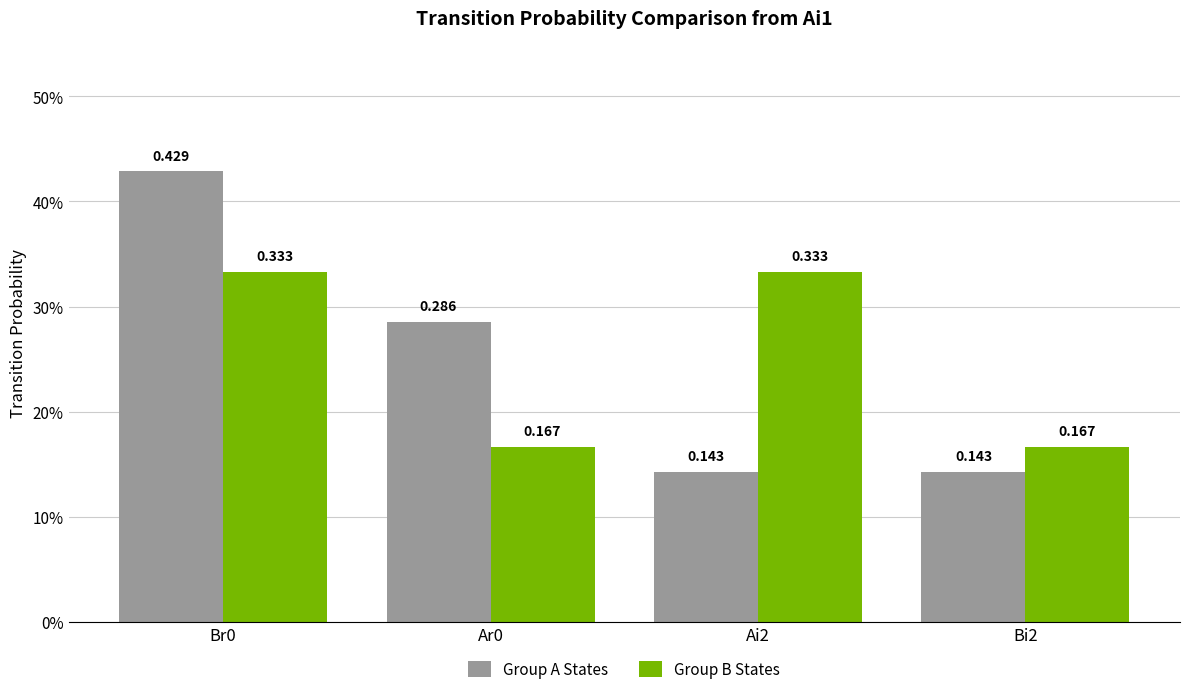

What are all the series names shown in the legend?

Group A States, Group B States